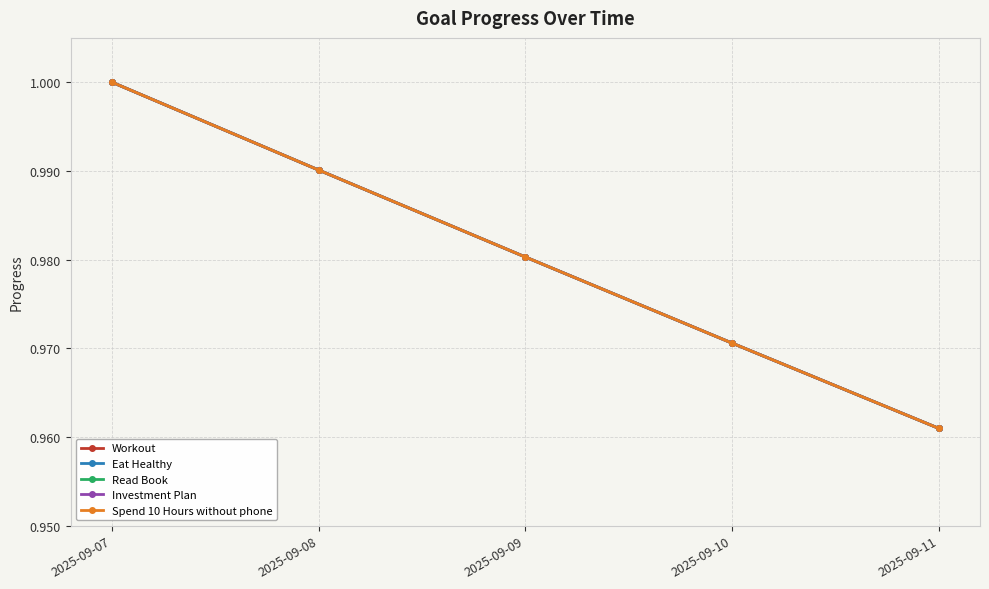

Which category has the highest value in the Investment Plan series?

2025-09-07